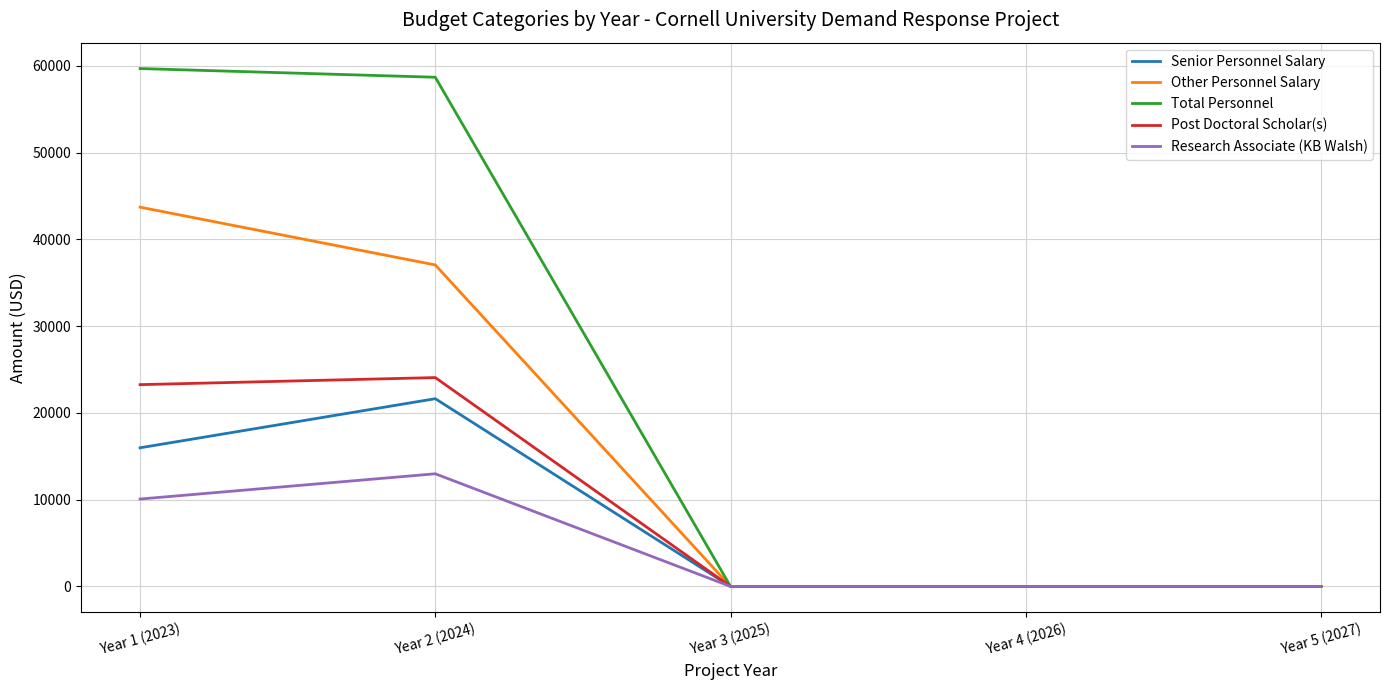

What is the sum of the Post Doctoral Scholar(s) values at Year 2 (2024) and Year 3 (2025)?

24064